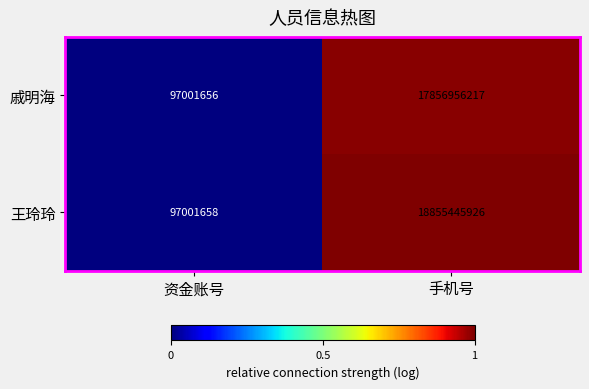

At which category is the sum across all series the highest?

手机号